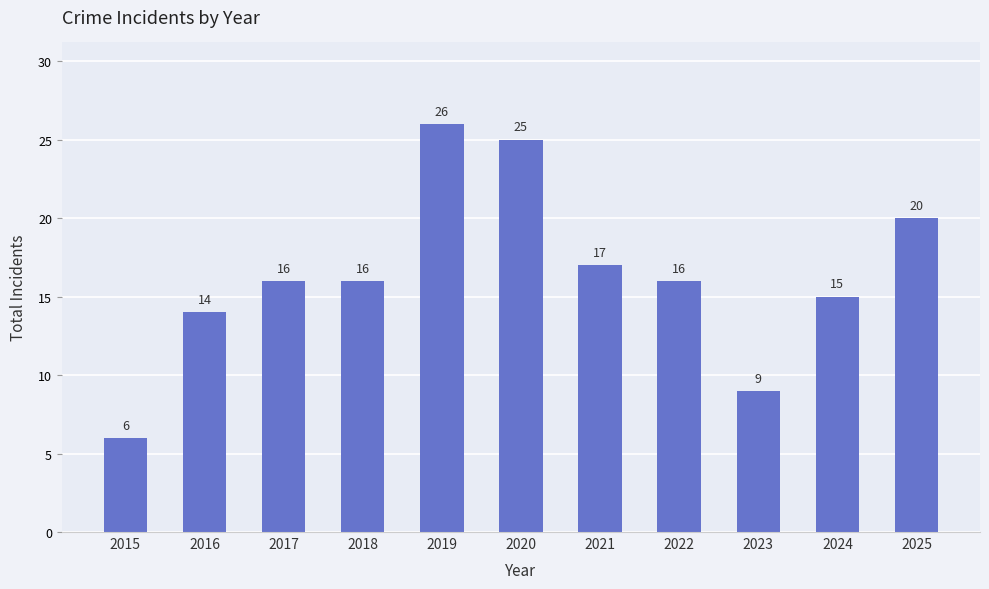

Between 2020 and 2019, which is larger?

2019